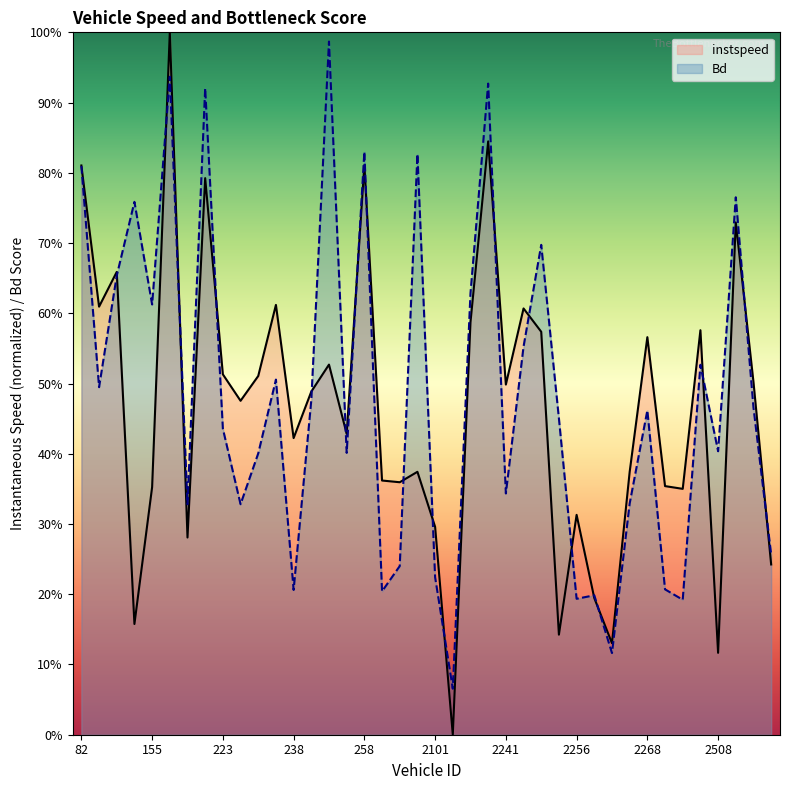

Reading left to right, transcribe all the data shown in this chart.

instspeed: 0.8	0.6	0.7	0.2	0.4	1.0	0.3	0.8	0.5	0.5	0.5	0.6	0.4	0.5	0.5	0.4	0.8	0.4	0.4	0.4	0.3	0.0	0.6	0.8	0.5	0.6	0.6	0.1	0.3	0.2	0.1	0.4	0.6	0.4	0.4	0.6	0.1	0.7	0.5	0.2
Bd: 0.8	0.5	0.7	0.8	0.6	0.9	0.3	0.9	0.4	0.3	0.4	0.5	0.2	0.5	1.0	0.4	0.8	0.2	0.2	0.8	0.2	0.1	0.6	0.9	0.3	0.6	0.7	0.5	0.2	0.2	0.1	0.3	0.5	0.2	0.2	0.5	0.4	0.8	0.5	0.3